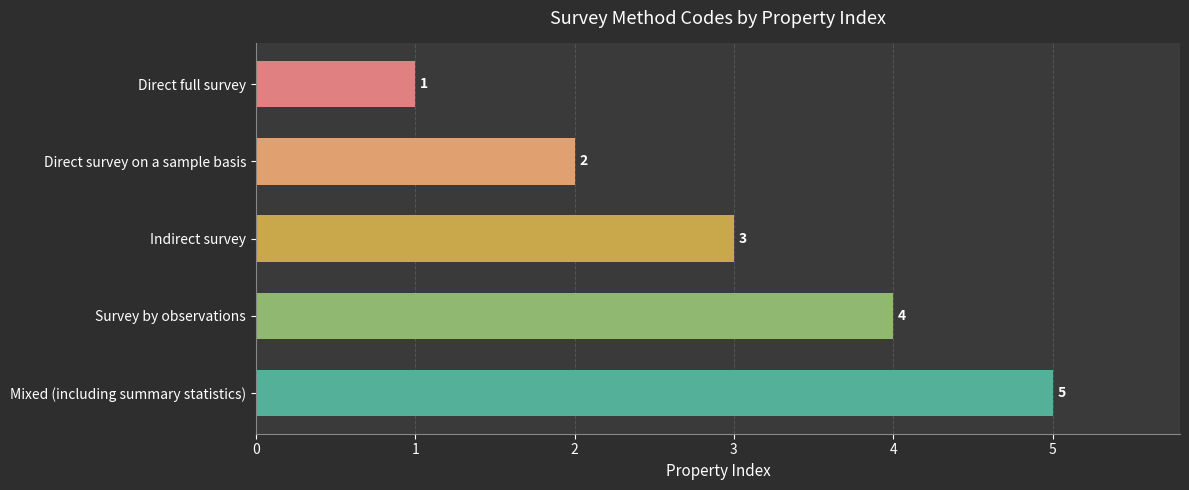

List the labels in order of value, largest first.

Mixed (including summary statistics), Survey by observations, Indirect survey, Direct survey on a sample basis, Direct full survey